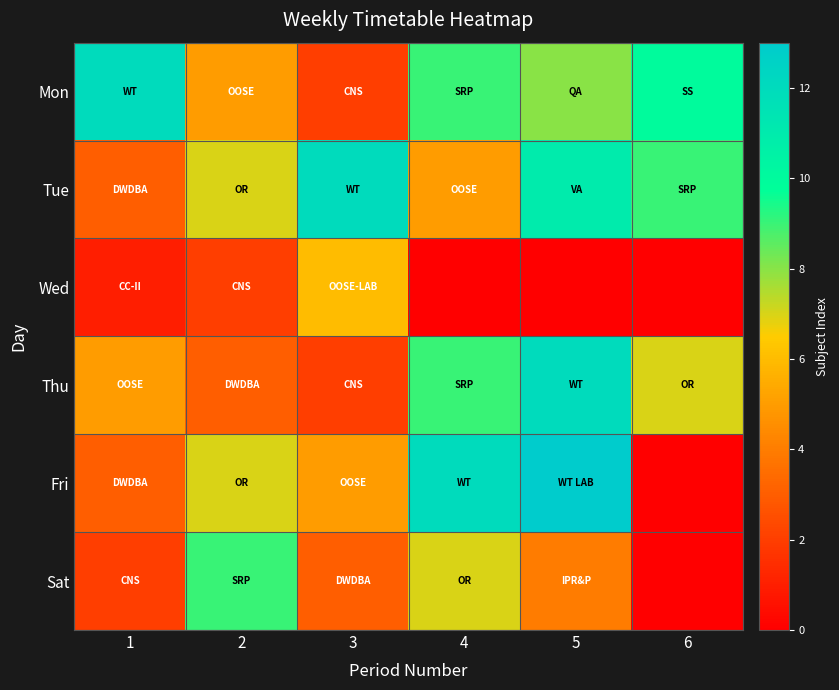

At how many categories does at least one series exceed 11?

4